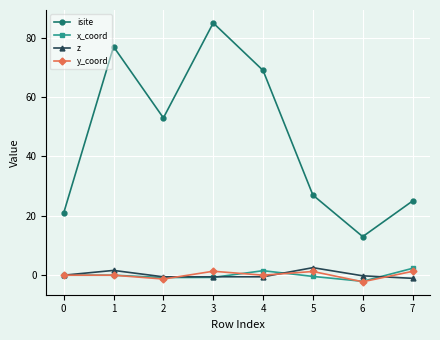

How many data points does each series have?

8